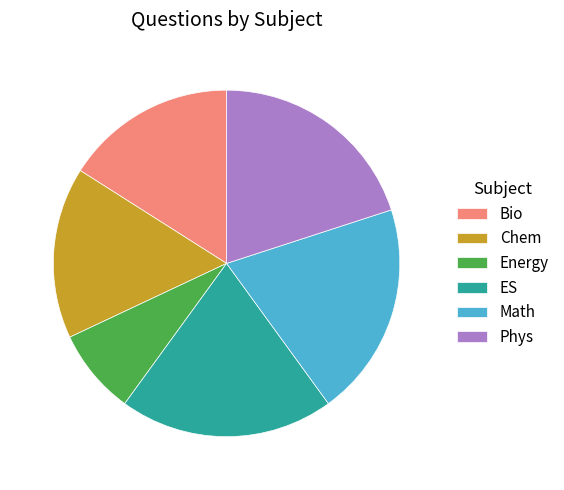

Combined, do Energy and Phys account for over 50%?

No